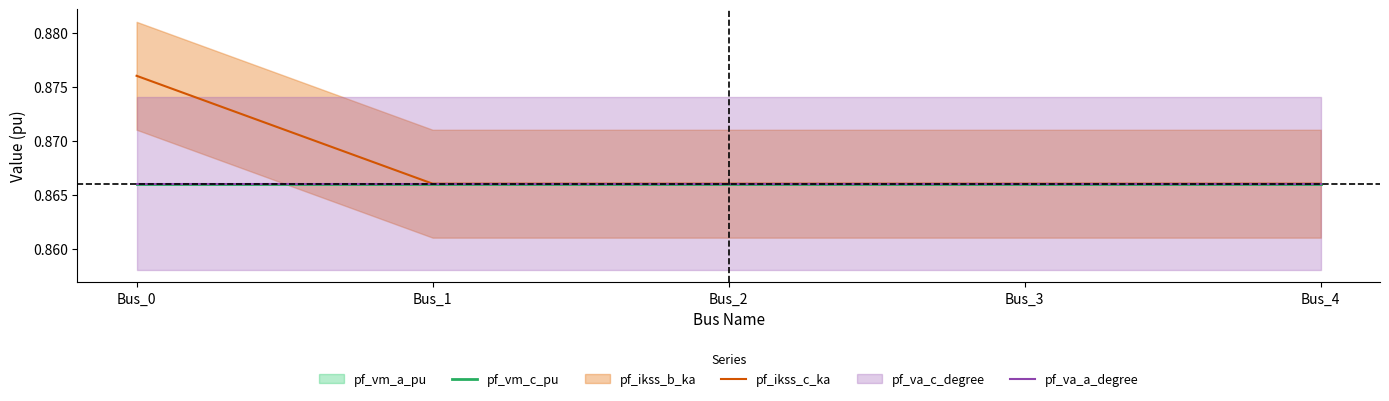

What is the approximate value of pf_va_a_degree at Bus_3?

0.9